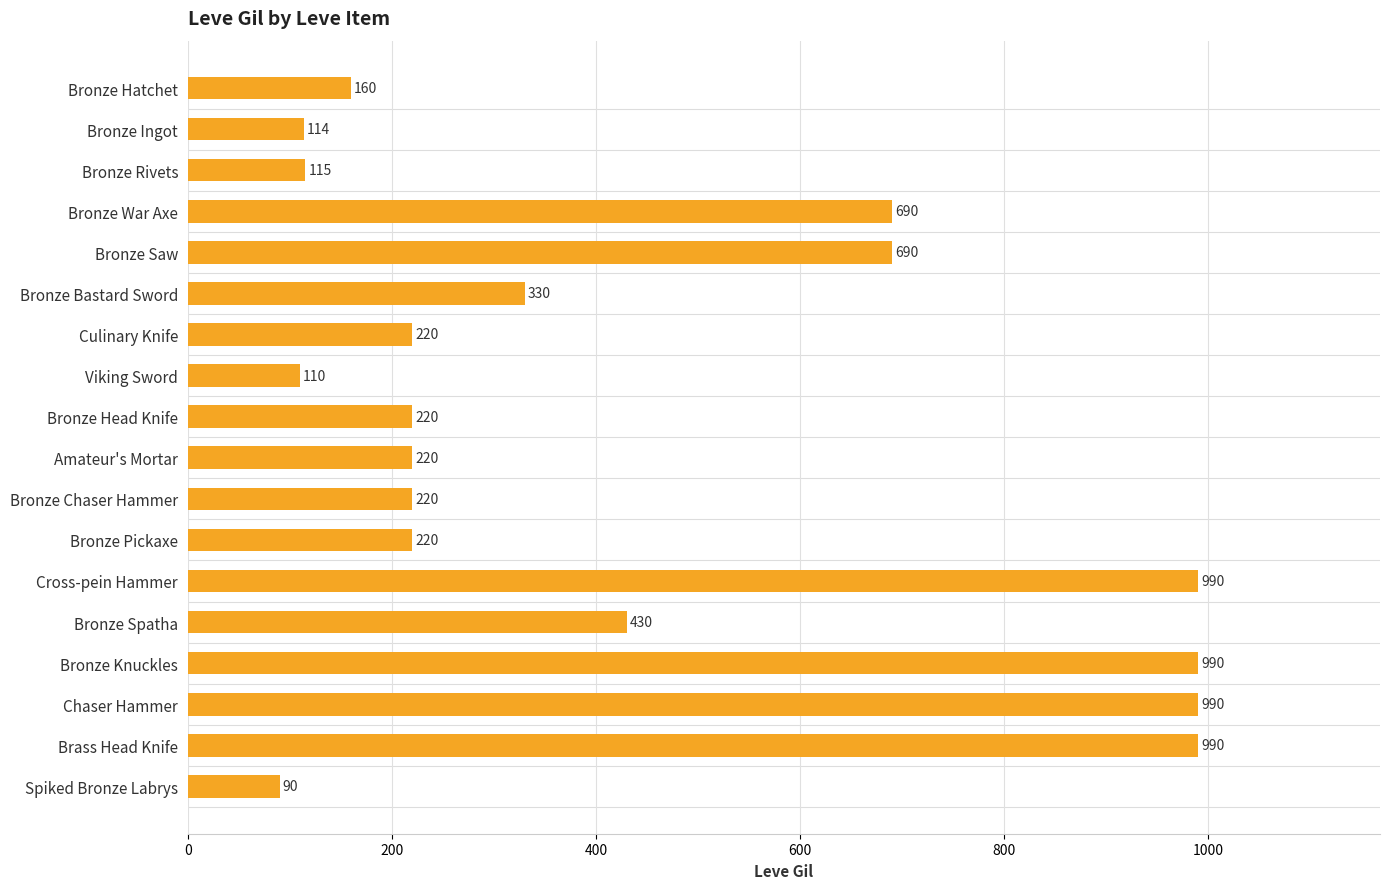

What is the sum of all values?

7789